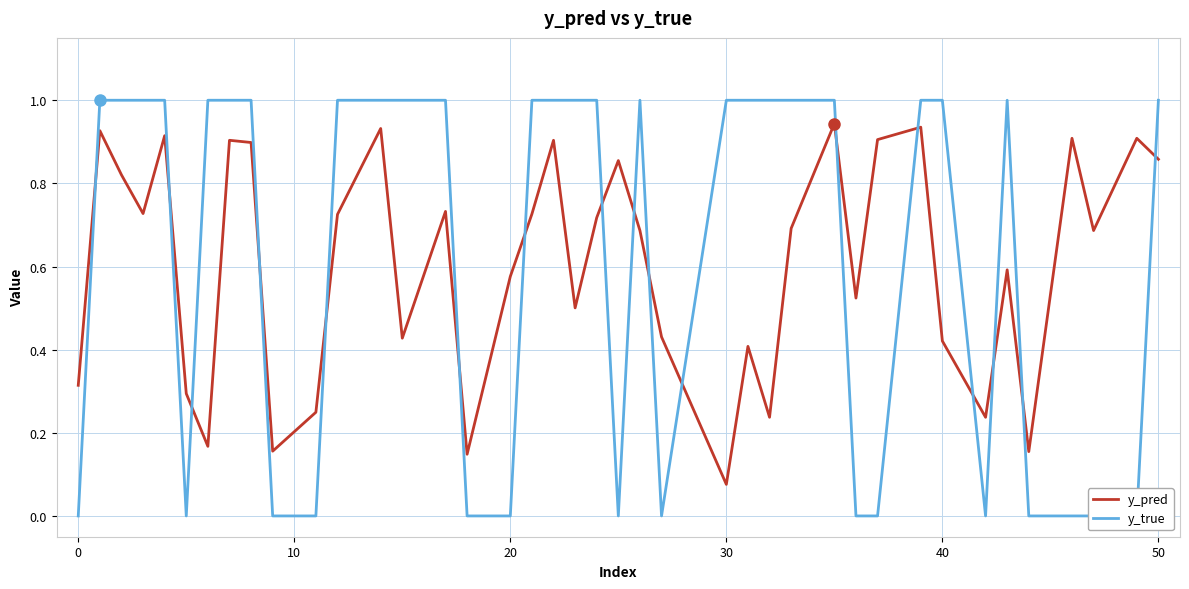

True or false: y_pred has more than 0 points higher than both neighbors.

True